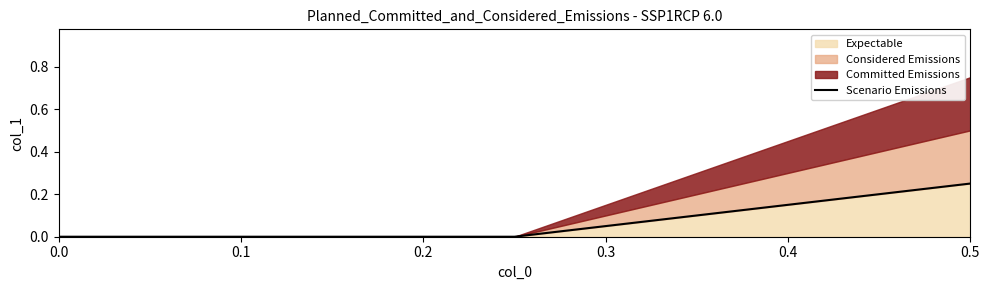

What is the sum of all values?

0.2